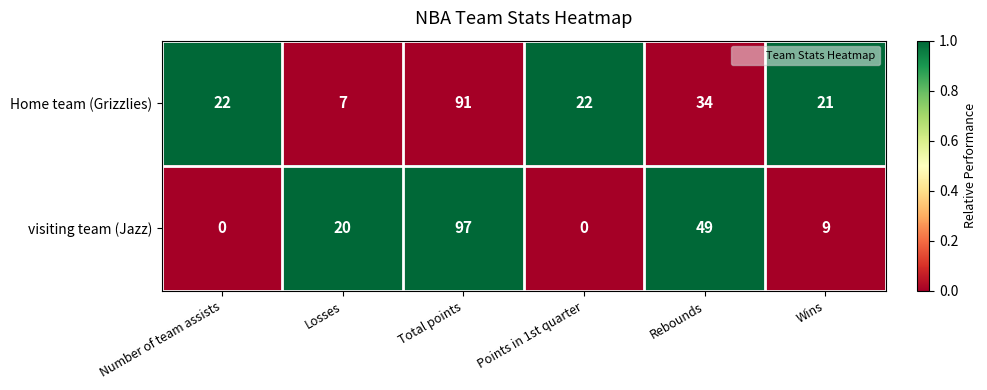

What is the difference between the Home team (Grizzlies) values at Losses and Total points?

84